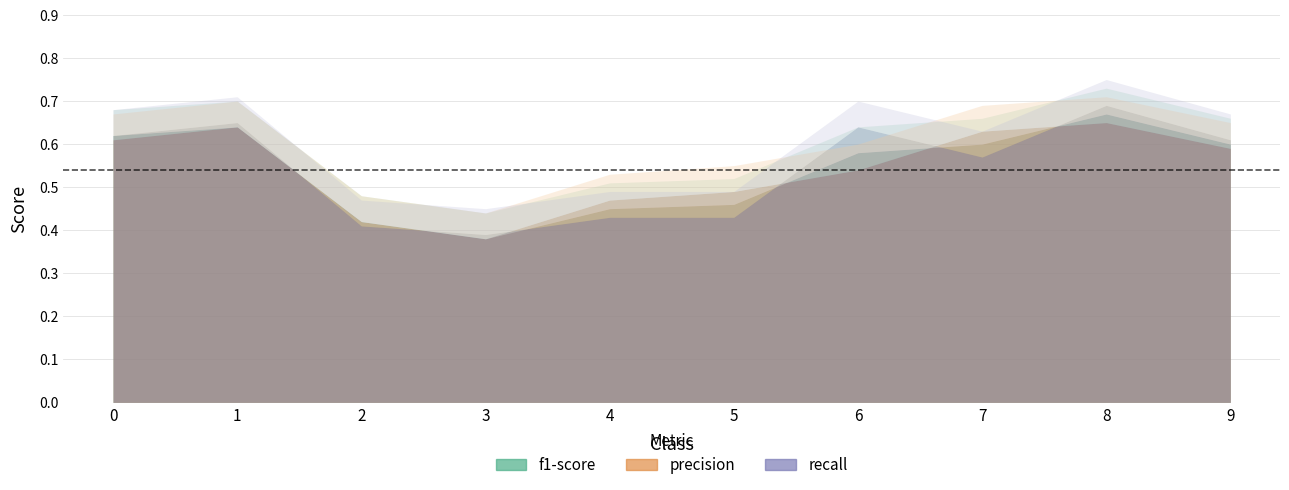

True or false: f1-score has more than 1 interior local peaks.

True